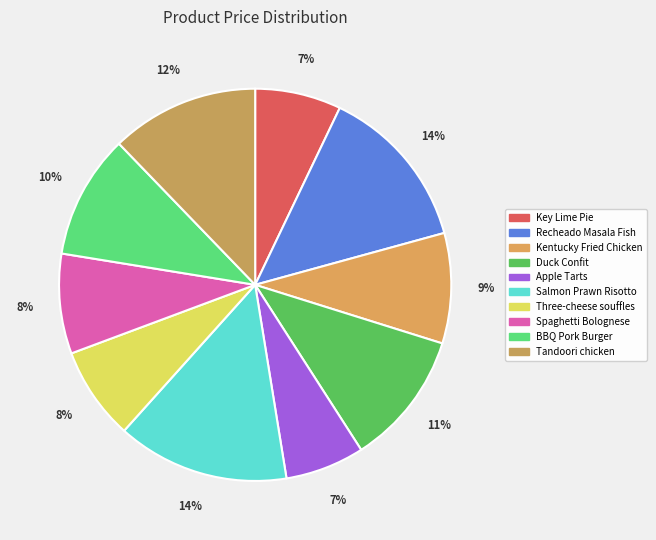

How many segments does this pie chart have?

10